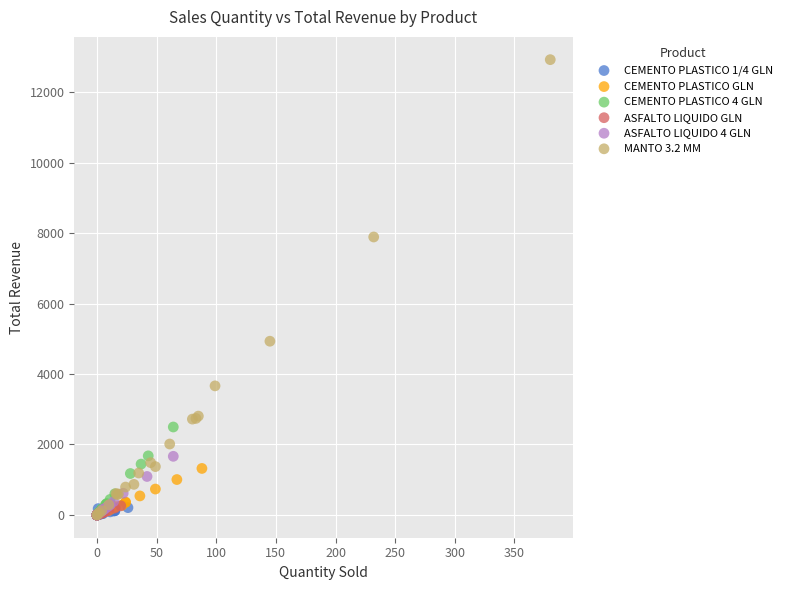

Which series has the largest Y range (max minus min)?

MANTO 3.2 MM